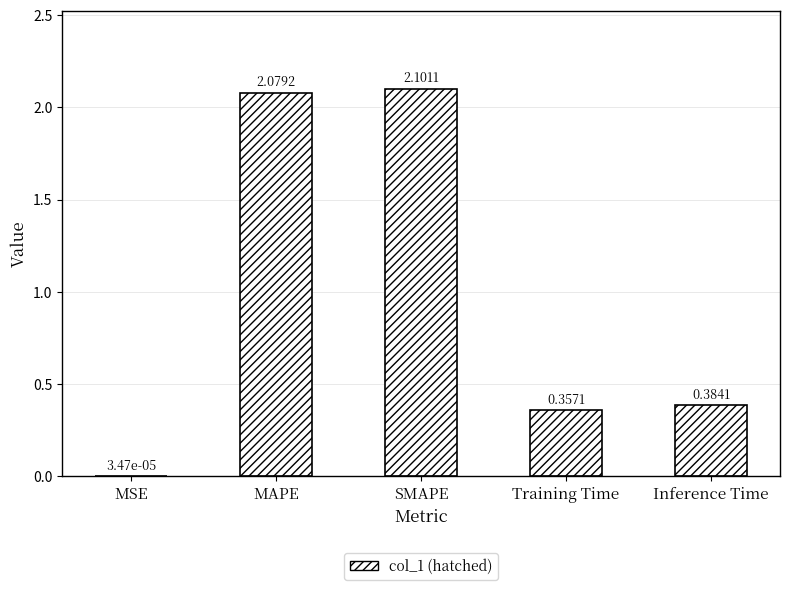

What is the change in value from MSE to Training Time?

+0.4